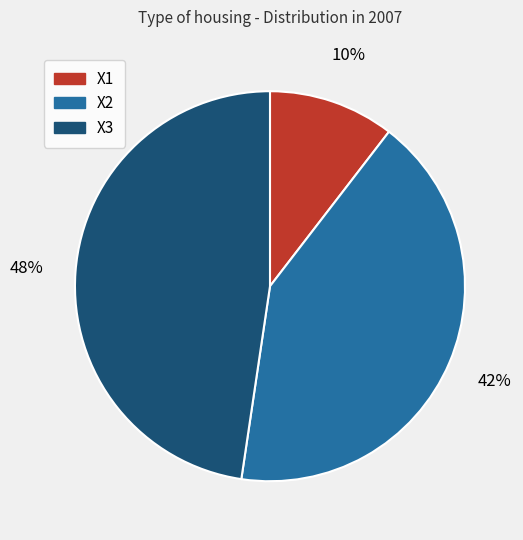

Which has a higher value, X1 or X2?

X2